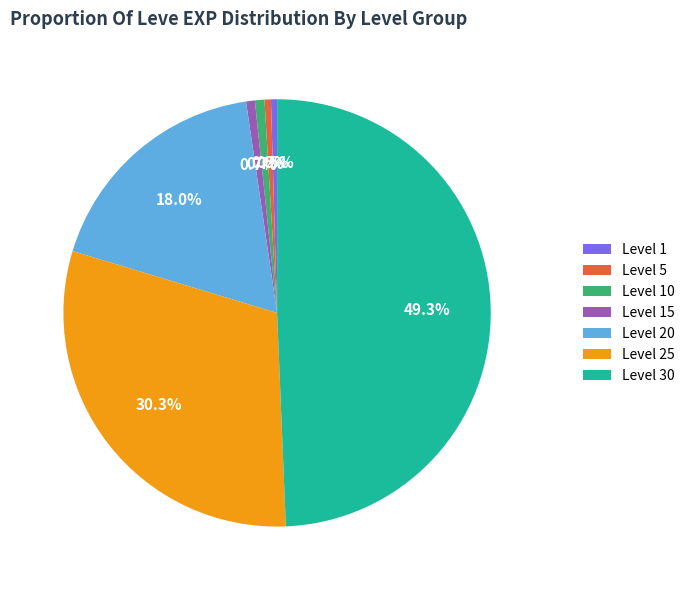

Is the sum of Level 1 and Level 10 greater than half?

No